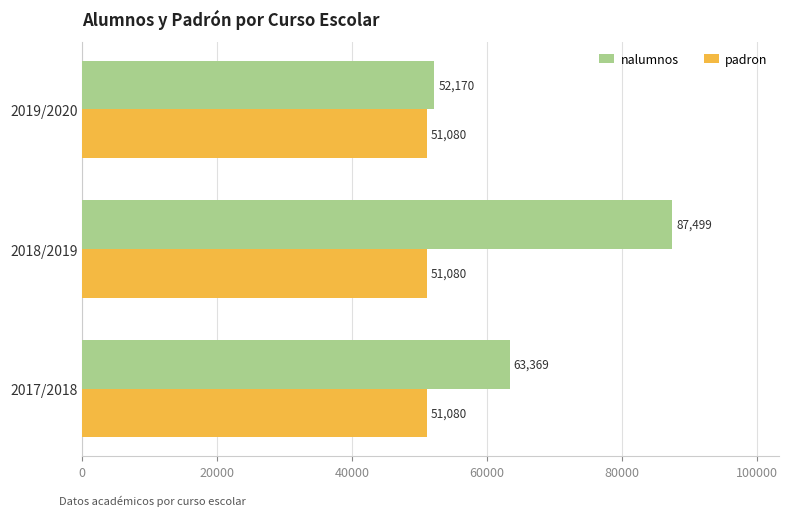

At which label is nalumnos closest to 69834?

2017/2018